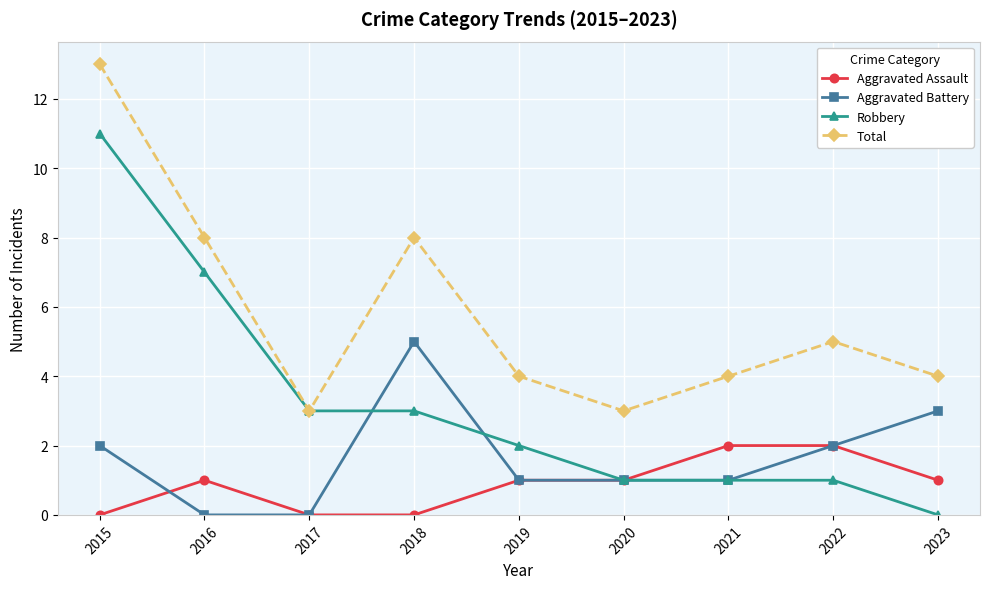

How many lines are shown in the chart?

4